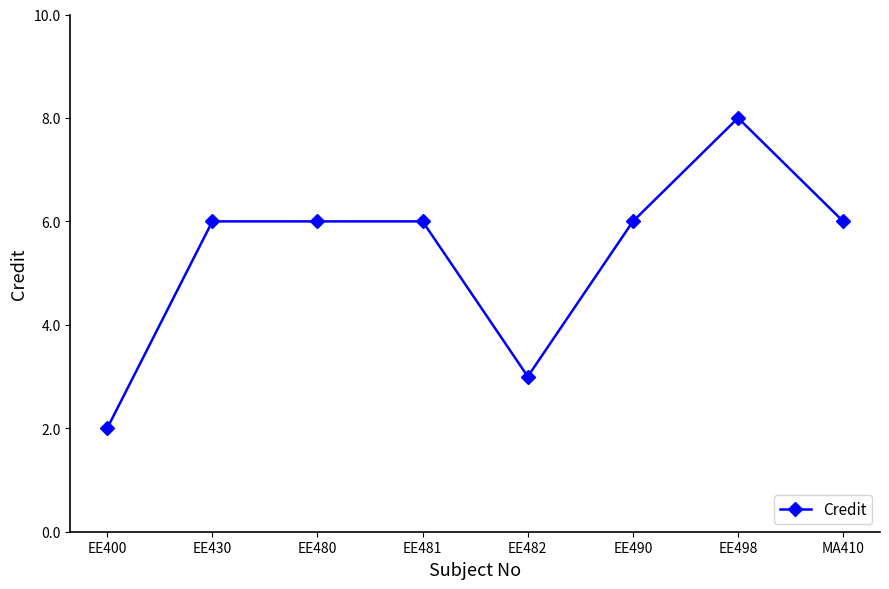

What is the minimum value shown in the chart?

2